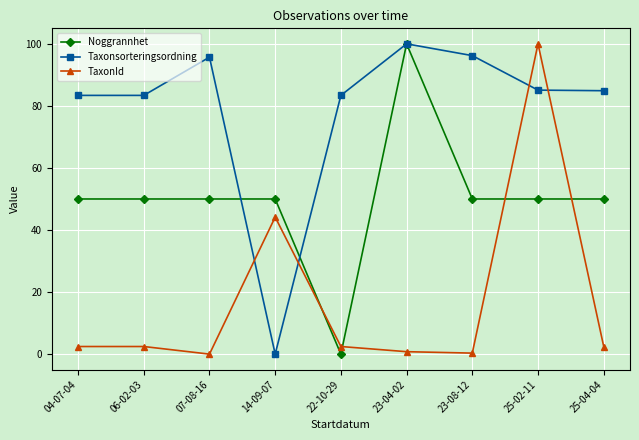

What is the average value of the TaxonId series?

17.2